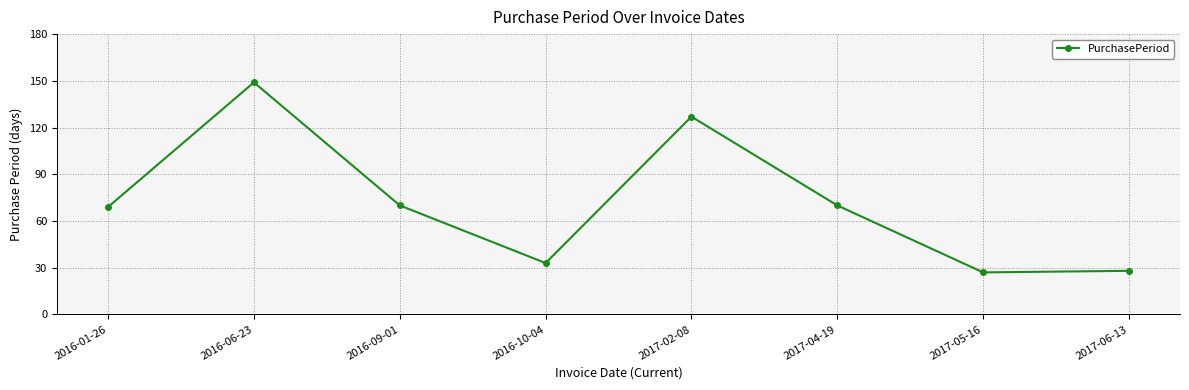

How many interior local peaks (higher than both neighbors) does the data have?

2